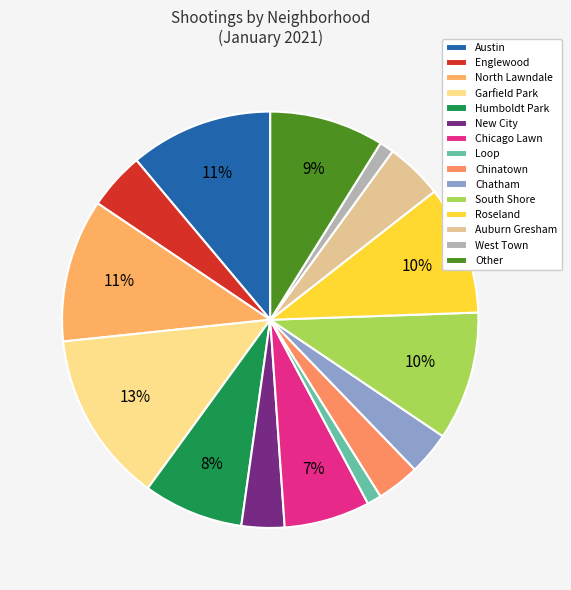

To the nearest percent, what portion does Humboldt Park represent?

8%